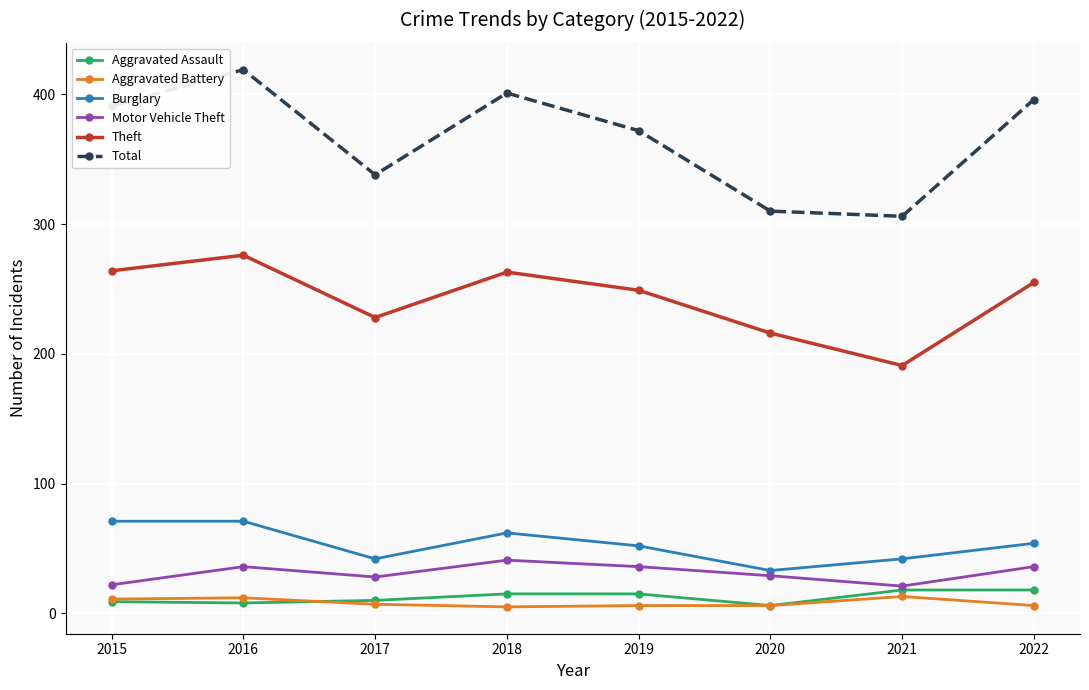

What is the value of the Motor Vehicle Theft point at the 1st from the left?

22